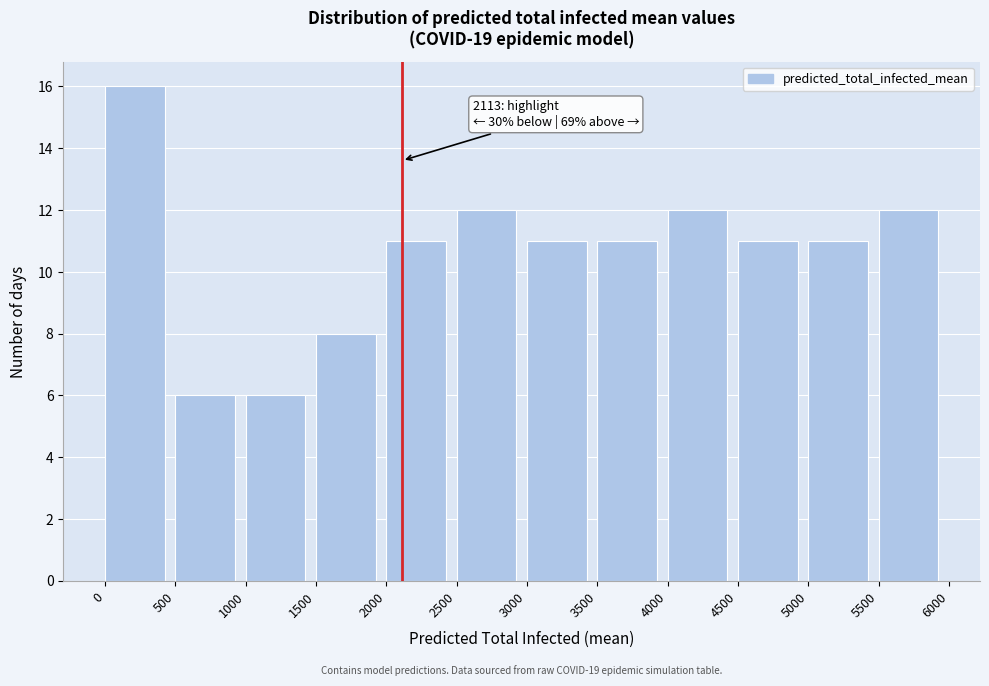

Over which range of the x-axis is the bar tallest?

0 to 500